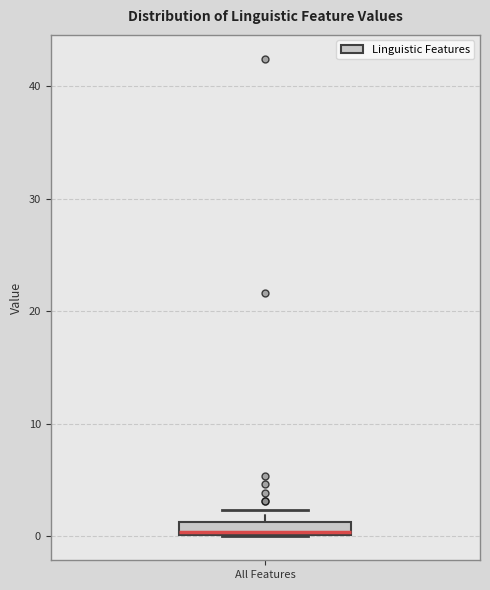

Where does the upper whisker of the box for All Features end on the y-axis? The values are not printed on the chart, so give them approximately, as read against the axis.

2